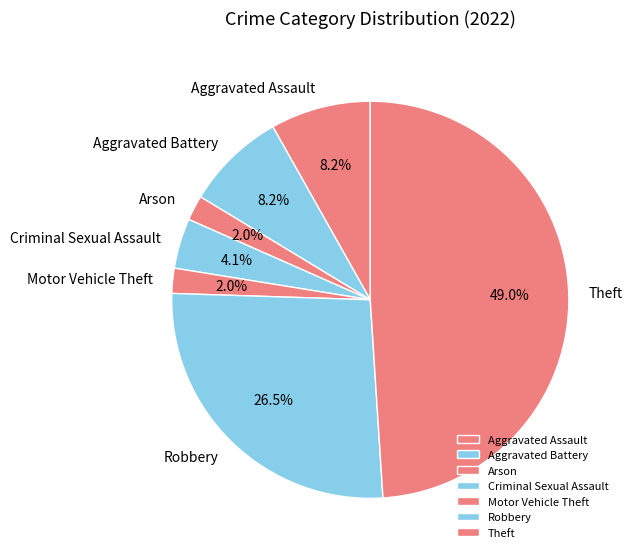

To the nearest percent, what is the average slice percentage?

14%